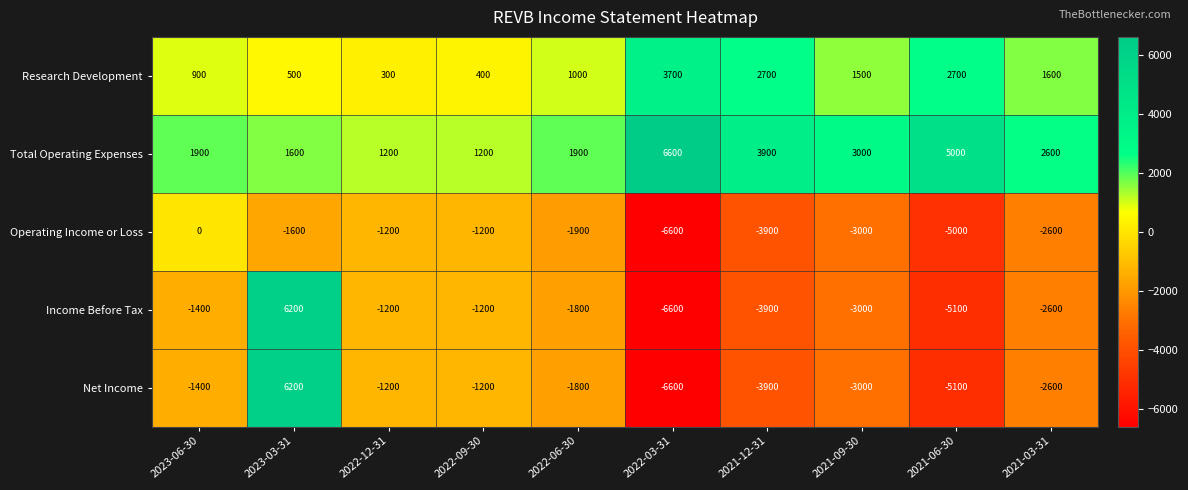

Which series changed the most between 2023-06-30 and 2022-06-30?

Operating Income or Loss